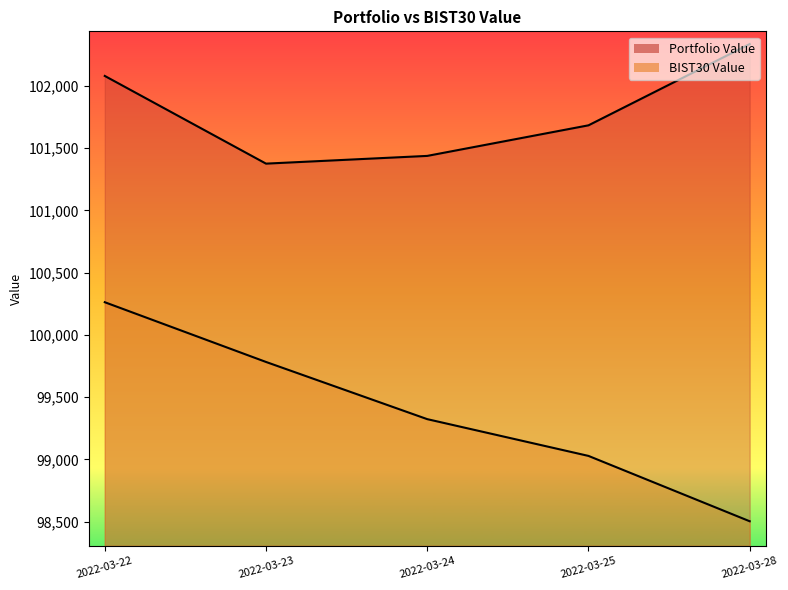

What is the value of the BIST30 Value point at the 1st from the left?

100262.7